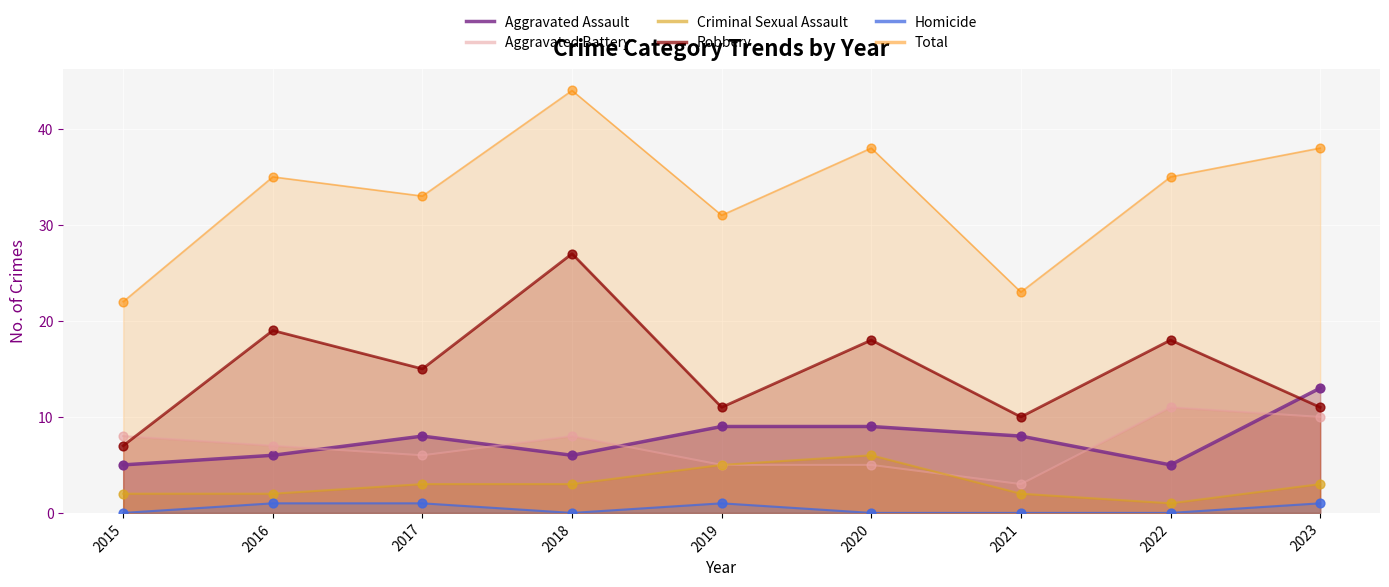

Which series has the largest total across all categories?

Total